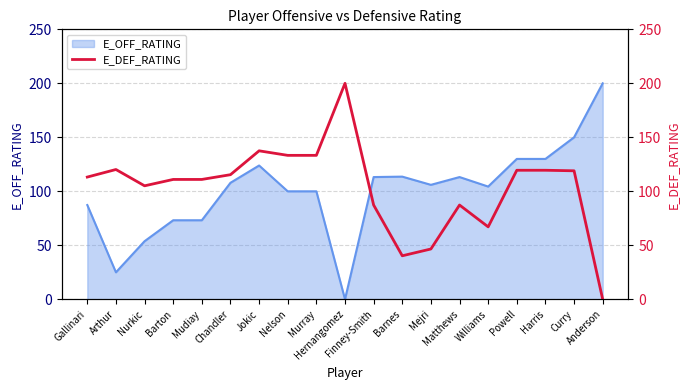

What is the average value?

103.5